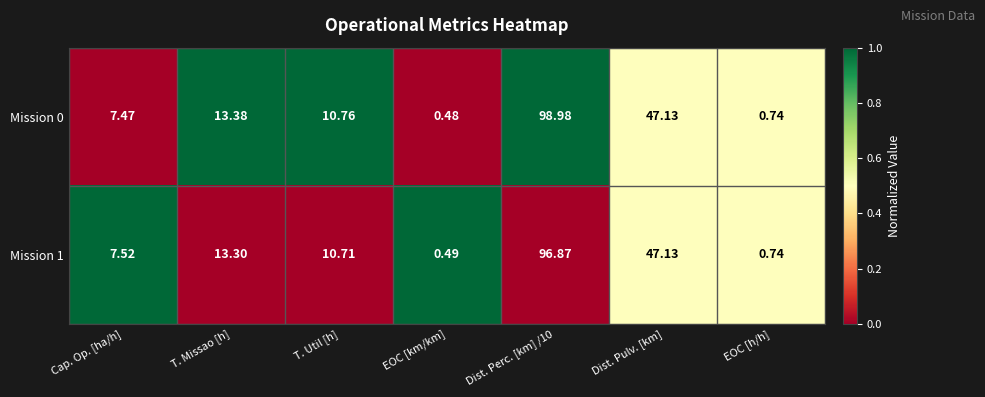

How many data points does each series have?

7